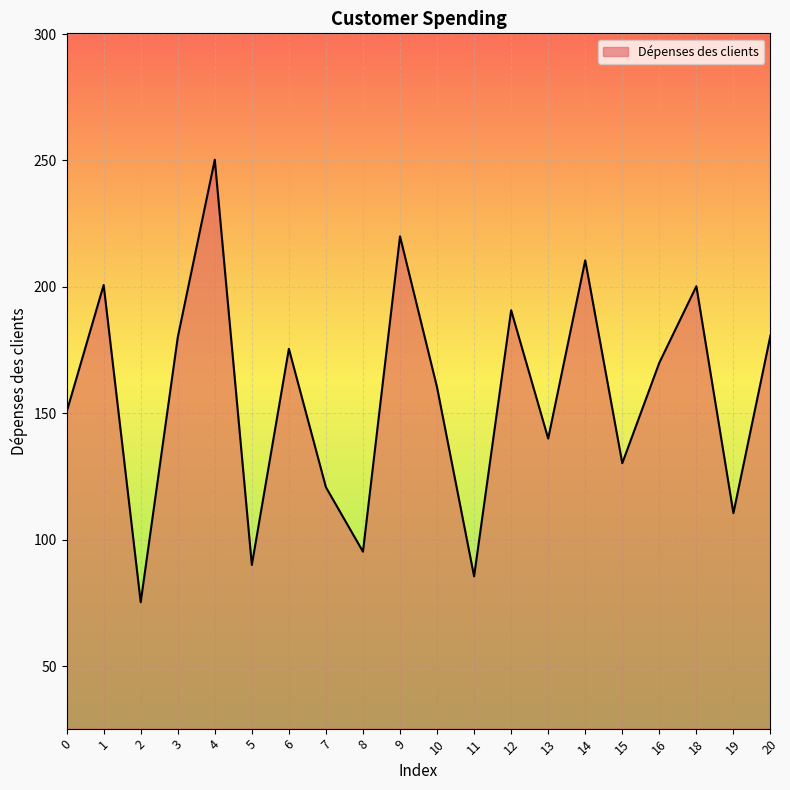

At which category does the chart reach its peak across all series?

4